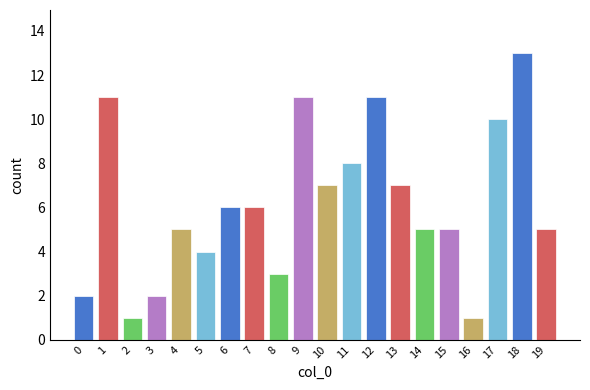

What is the maximum value shown in the chart?

13